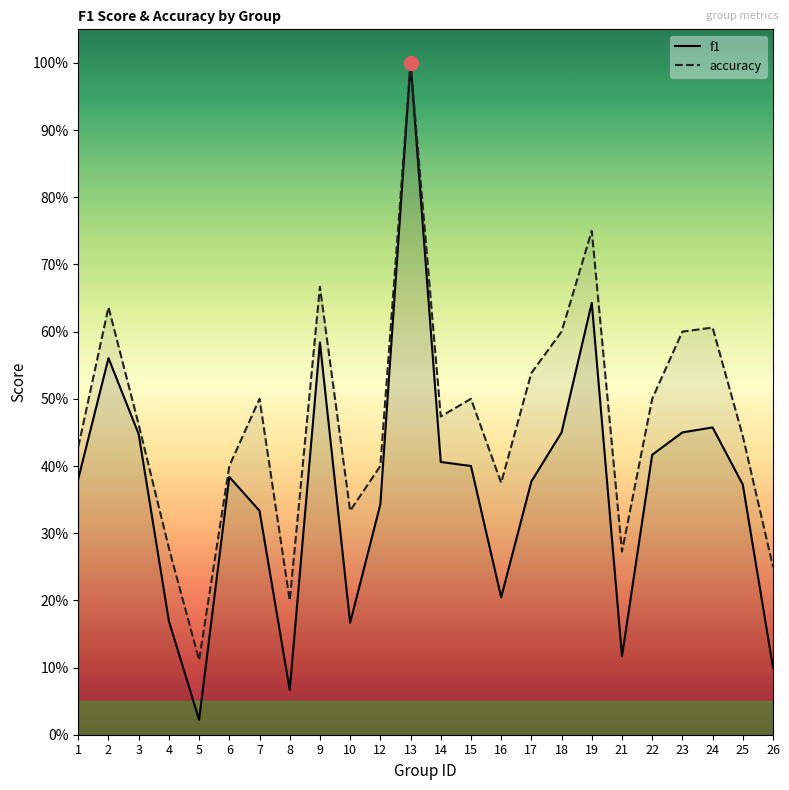

What is the average value of the accuracy series?

0.5